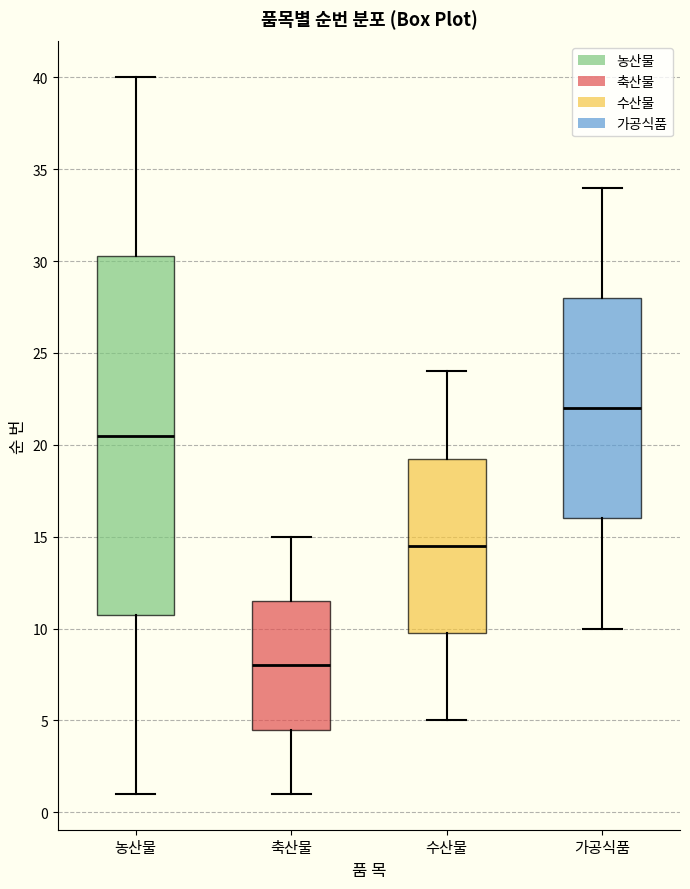

Where is the lower edge of the box for 수산물 on the y-axis? The values are not printed on the chart, so give them approximately, as read against the axis.

10.0